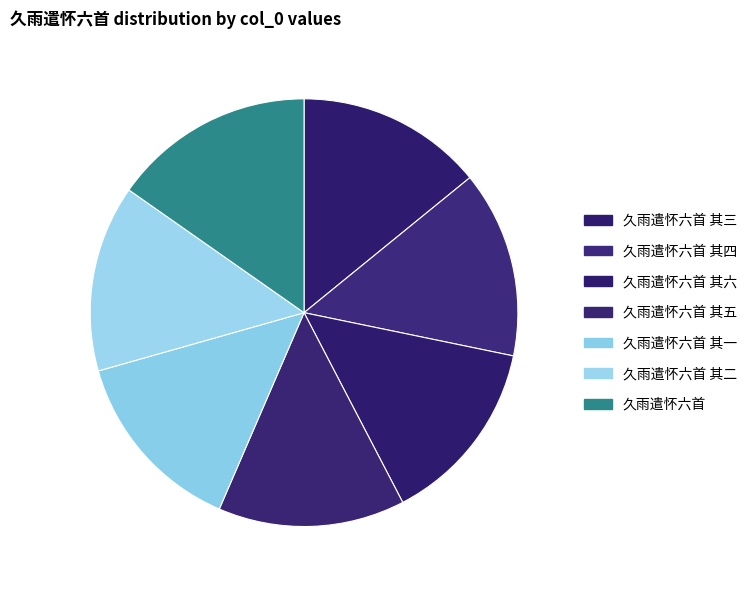

What percentage is the 久雨遣怀六首 其一 slice, to the nearest percent?

14%